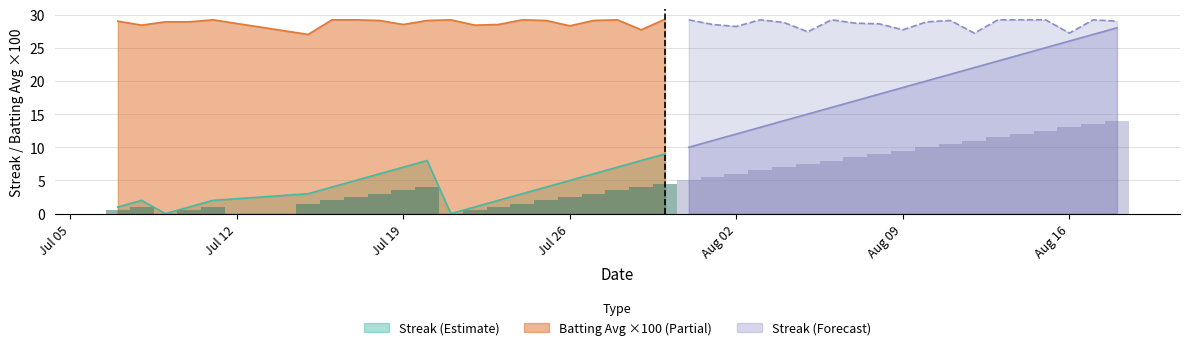

Is the value of Batting Average1 at 36 greater than the value of Streak at 31?

No